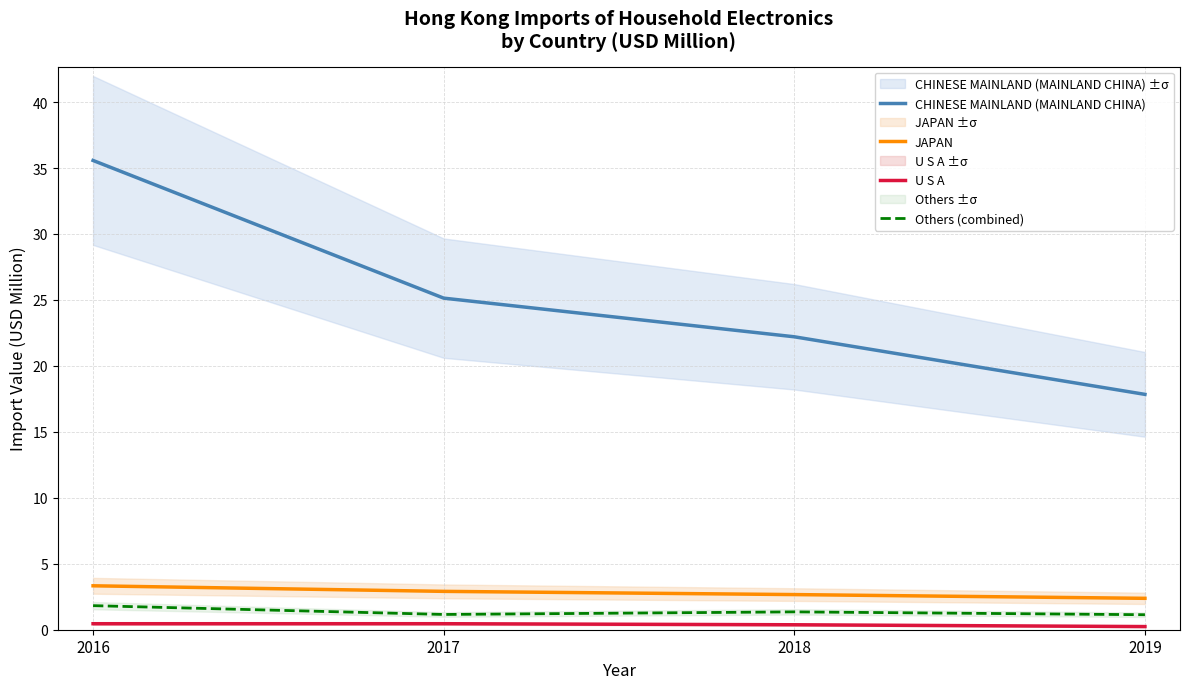

Reading left to right, extract all data points from this chart.

CHINESE MAINLAND (MAINLAND CHINA): 2016=35.6	2017=25.1	2018=22.2	2019=17.8
JAPAN: 2016=3.3	2017=2.9	2018=2.7	2019=2.4
U S A: 2016=0.5	2017=0.5	2018=0.4	2019=0.2
Others (combined): 2016=1.8	2017=1.2	2018=1.4	2019=1.1